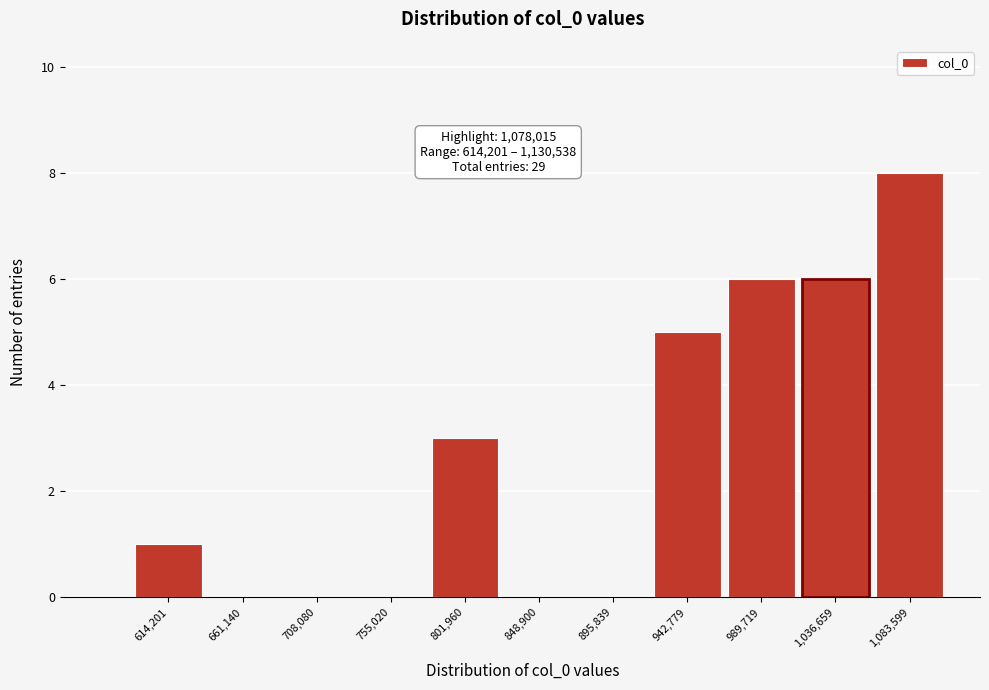

Reading left to right, what are all the values shown in this chart?

614,201=1	661,140=0	708,080=0	755,020=0	801,960=3	848,900=0	895,839=0	942,779=5	989,719=6	1,036,659=6	1,083,599=8